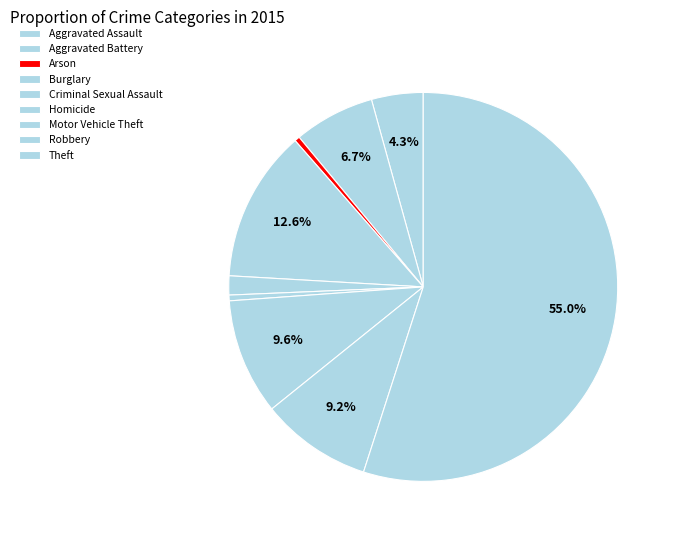

The Homicide slice represents 0% of the pie. True or false?

True